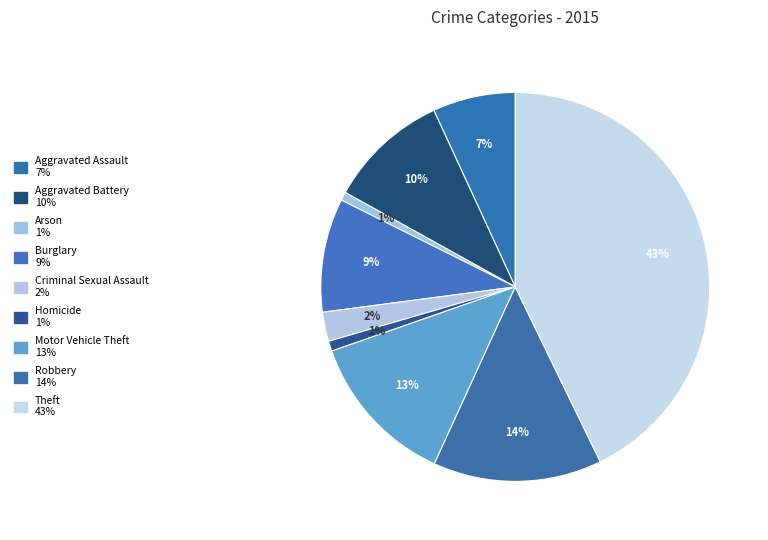

Is there a majority slice in this chart?

No